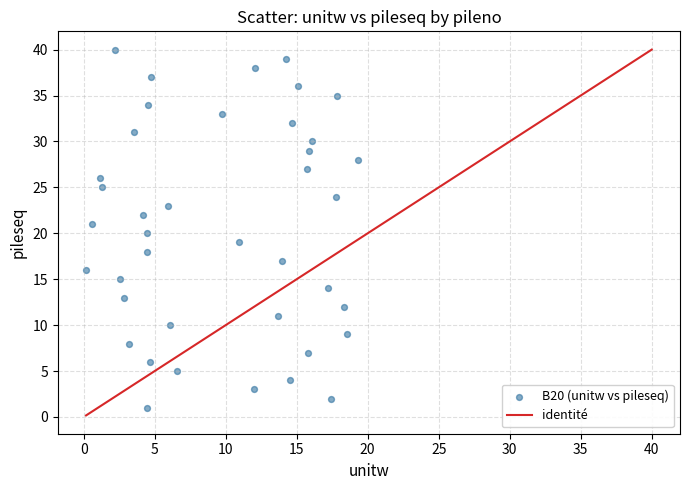

What is the range of Y values (max minus min)?

39